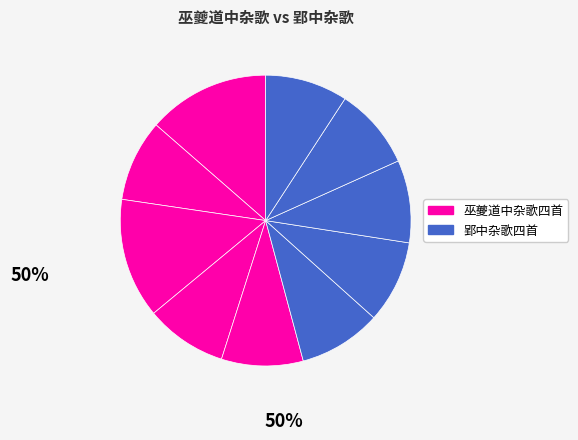

To the nearest percent, what is the average slice percentage?

10%